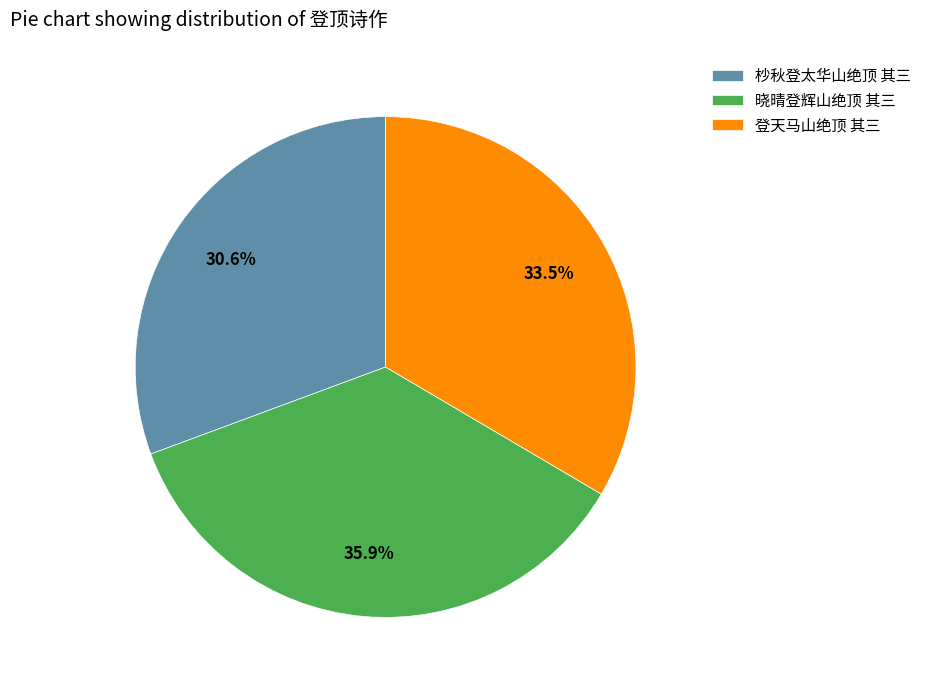

The 杪秋登太华山绝顶 其三 slice represents 20% of the pie. True or false?

False